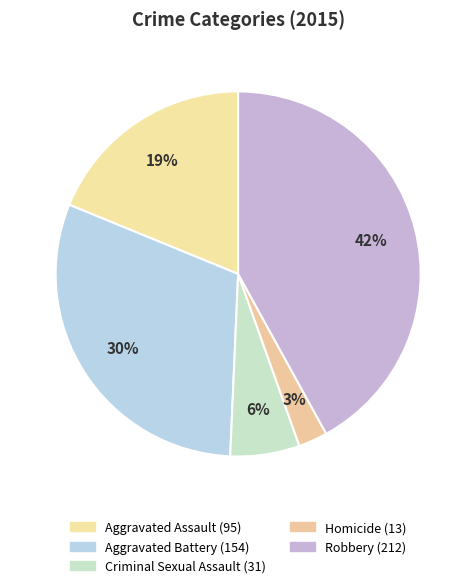

Rank the categories by value from highest to lowest.

Robbery, Aggravated Battery, Aggravated Assault, Criminal Sexual Assault, Homicide